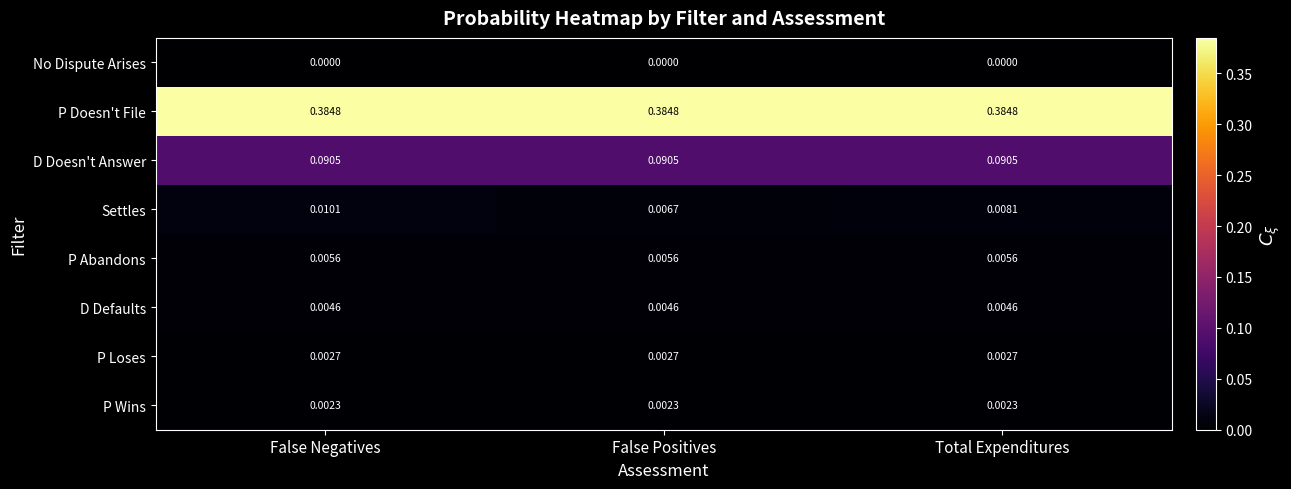

Which series has the largest range (max minus min)?

Settles